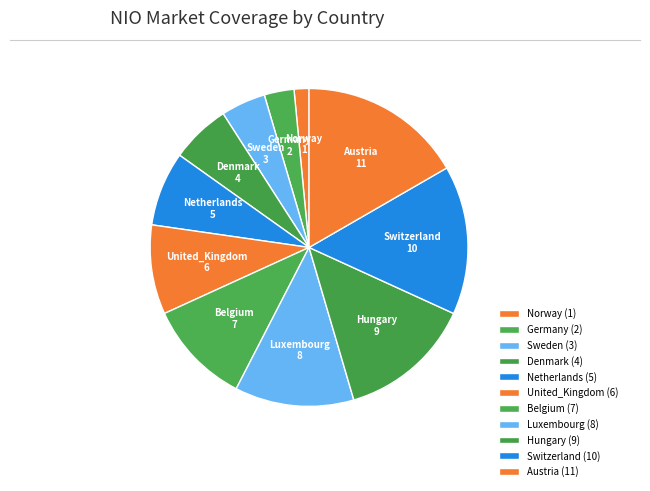

Combined, do Denmark and Sweden account for over 50%?

No